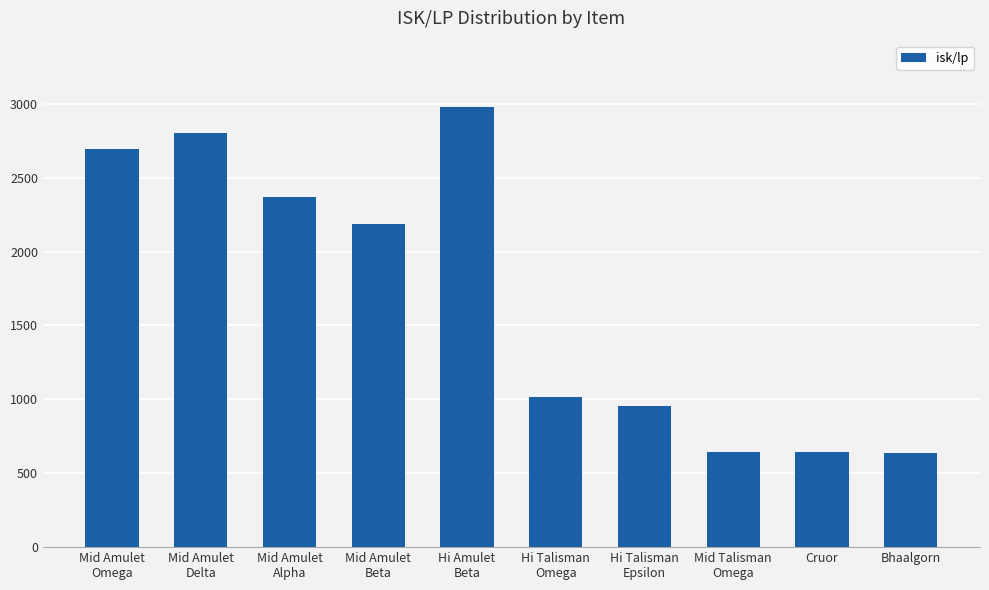

What is the greatest value displayed?

2979.4